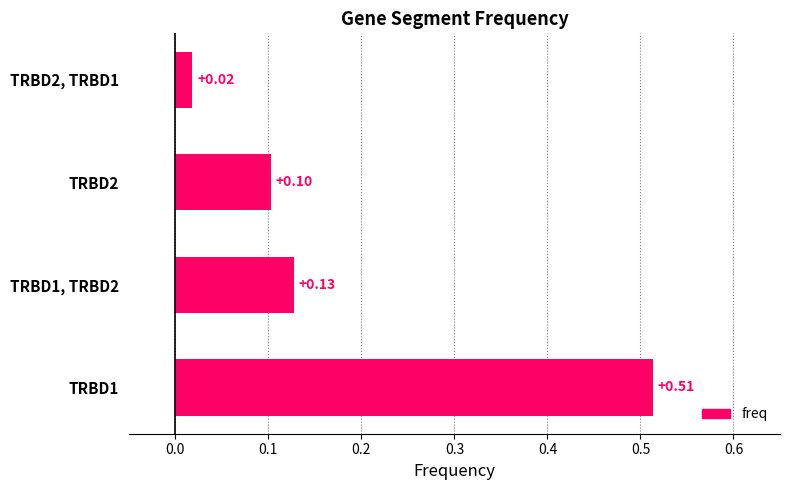

Rank the categories by value from highest to lowest.

TRBD1, TRBD1, TRBD2, TRBD2, TRBD2, TRBD1